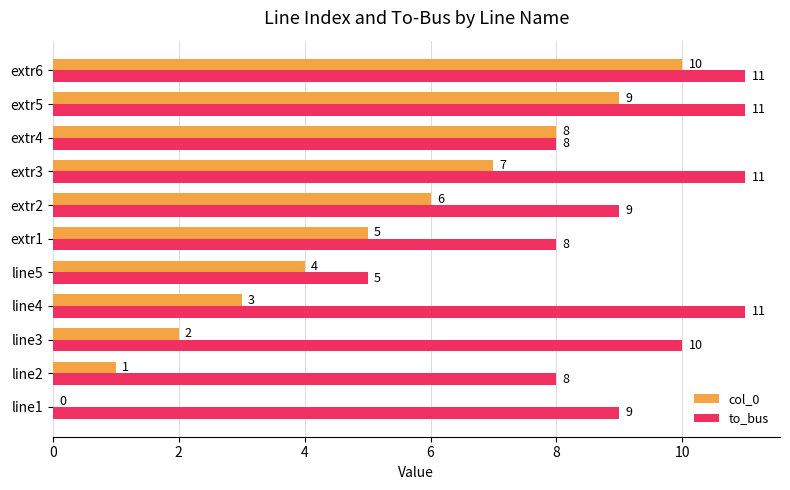

Which series changed the most between extr3 and extr4?

to_bus